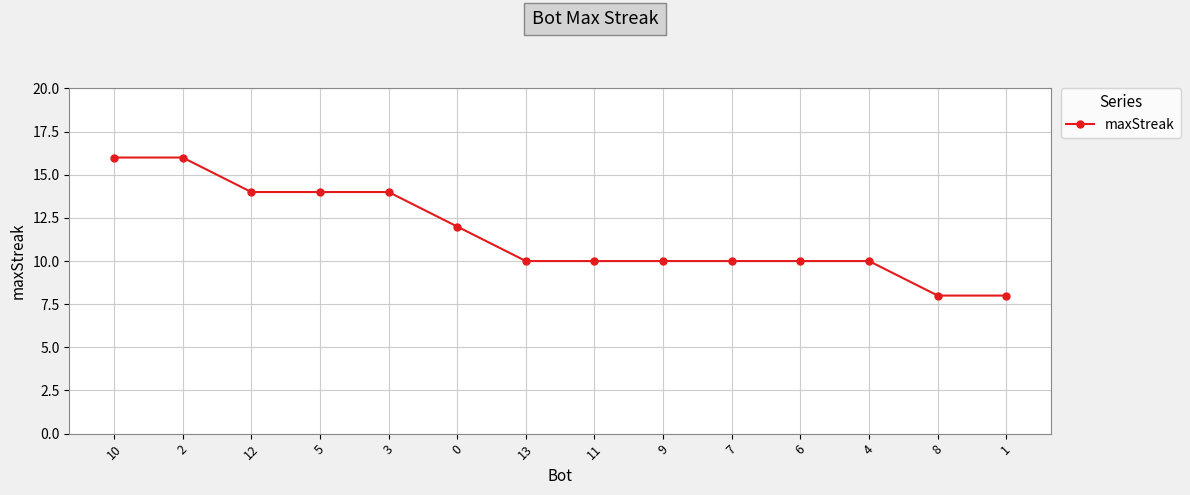

Approximately how many times larger is the value at 3 compared to 2?

0.9